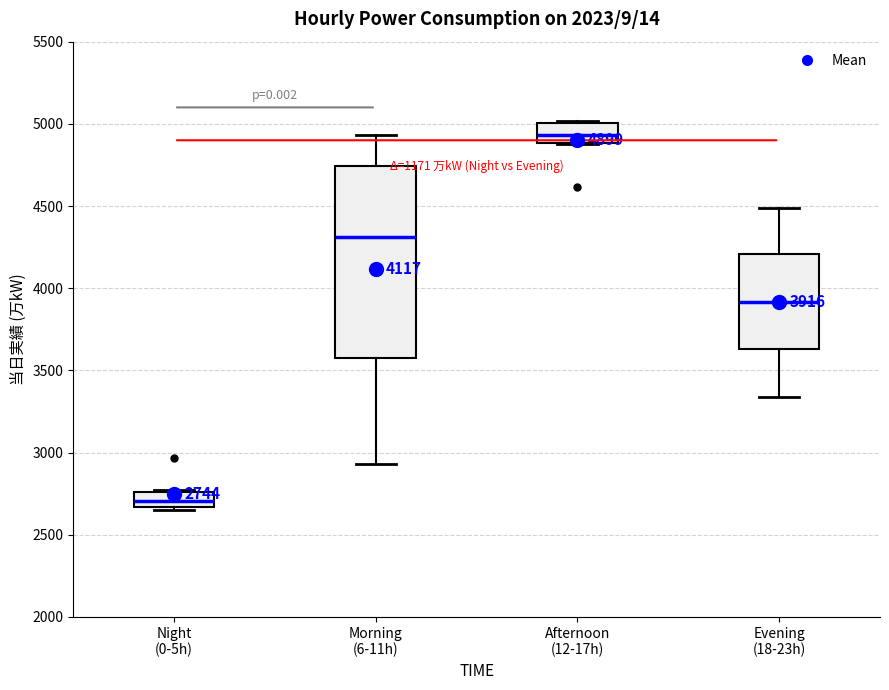

Comparing the boxes themselves (not the whiskers), which one is the tallest?

Morning (6-11h)